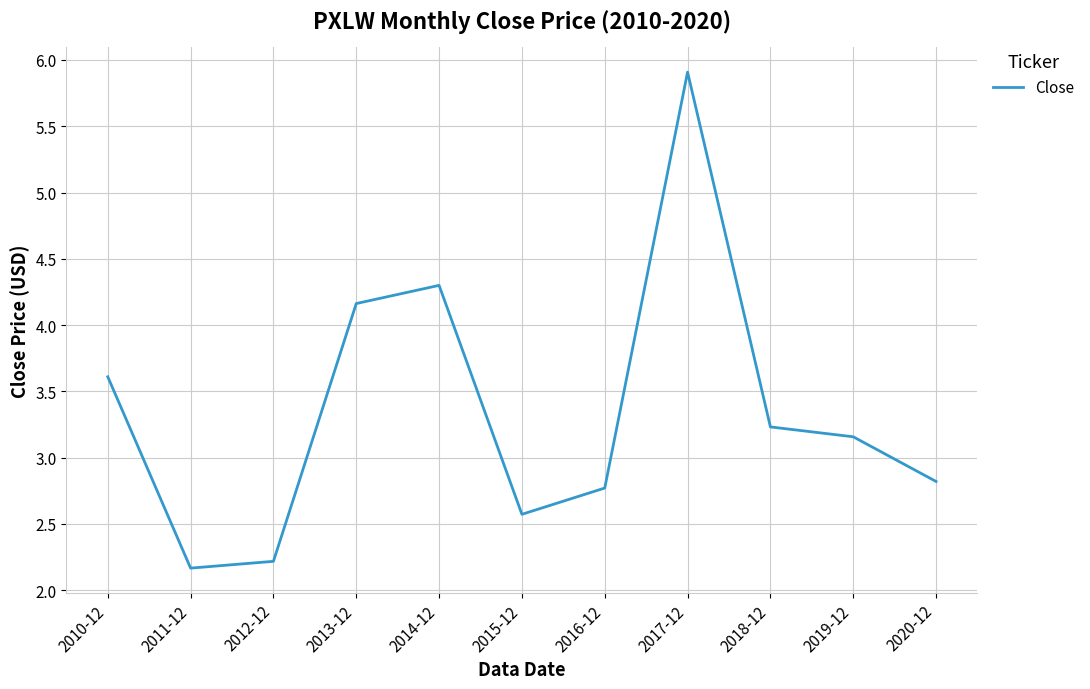

What position from the left is 2018-12?

9